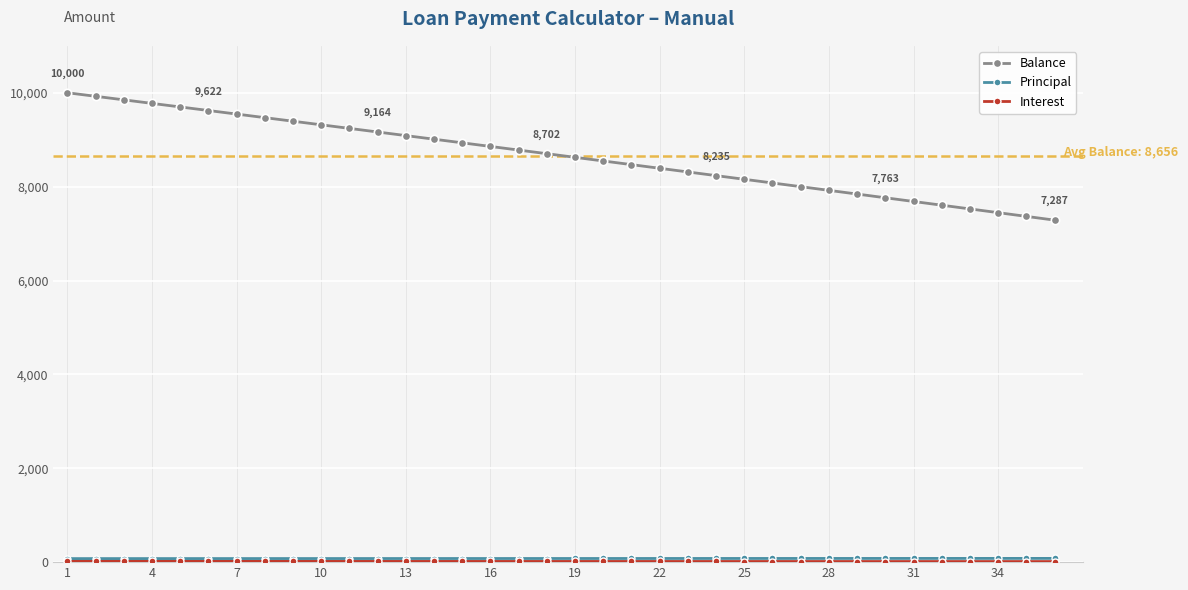

Which series has the largest total across all categories?

Balance